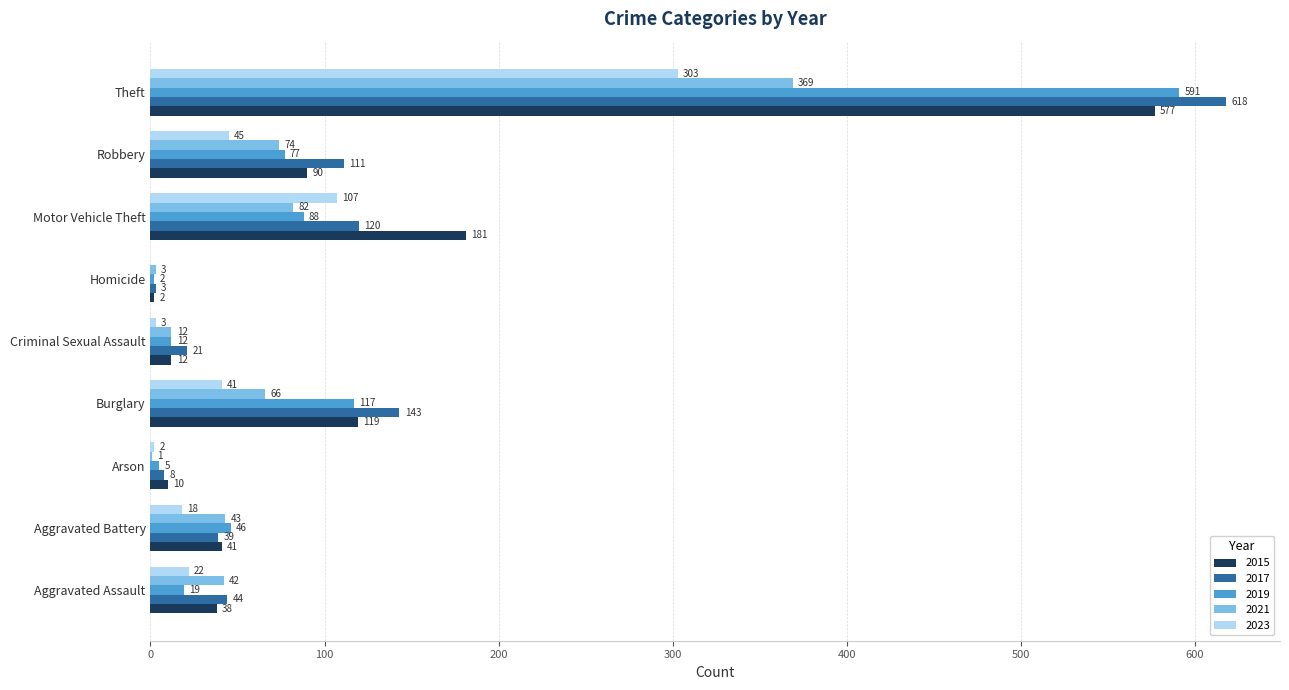

Which category has the highest value in the 2023 series?

Theft